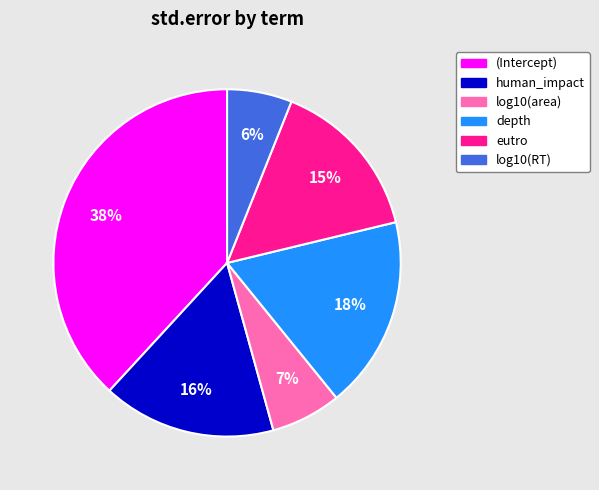

Is the sum of depth and log10(RT) greater than half?

No